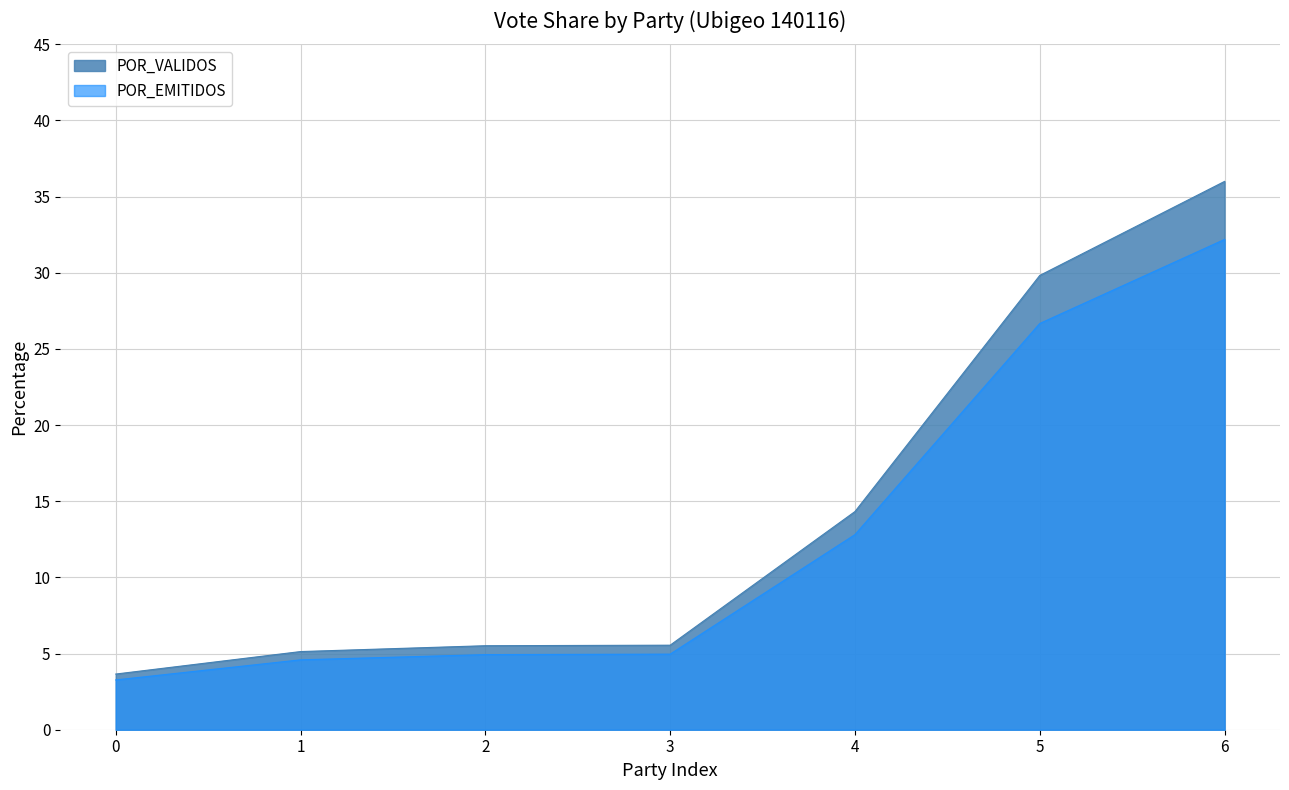

What is the maximum value for POR_EMITIDOS?

32.2